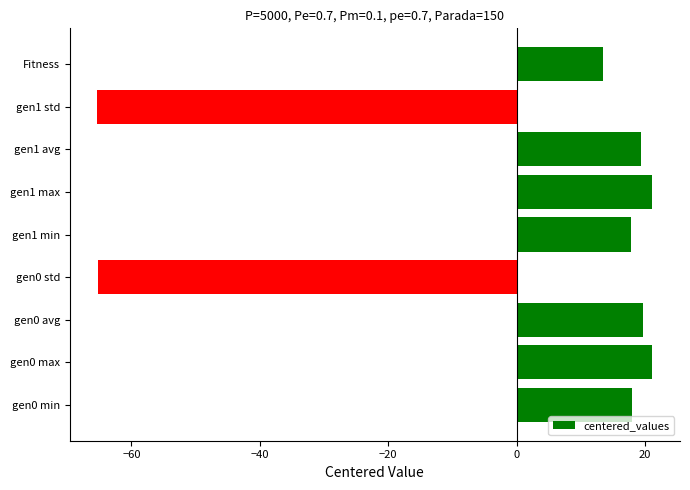

The value at gen0 std is -90.9. True or false?

False